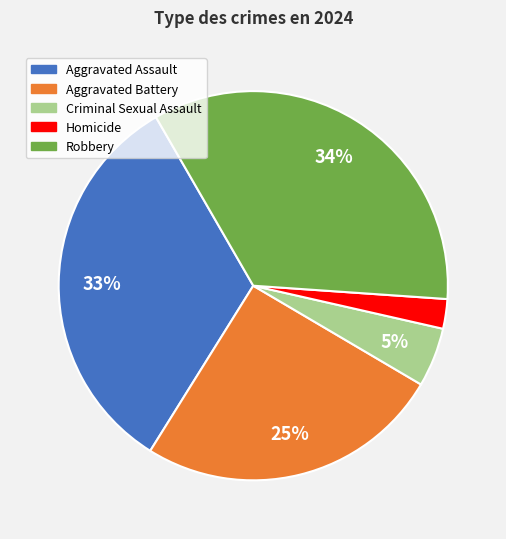

To the nearest percent, what portion does Criminal Sexual Assault represent?

5%